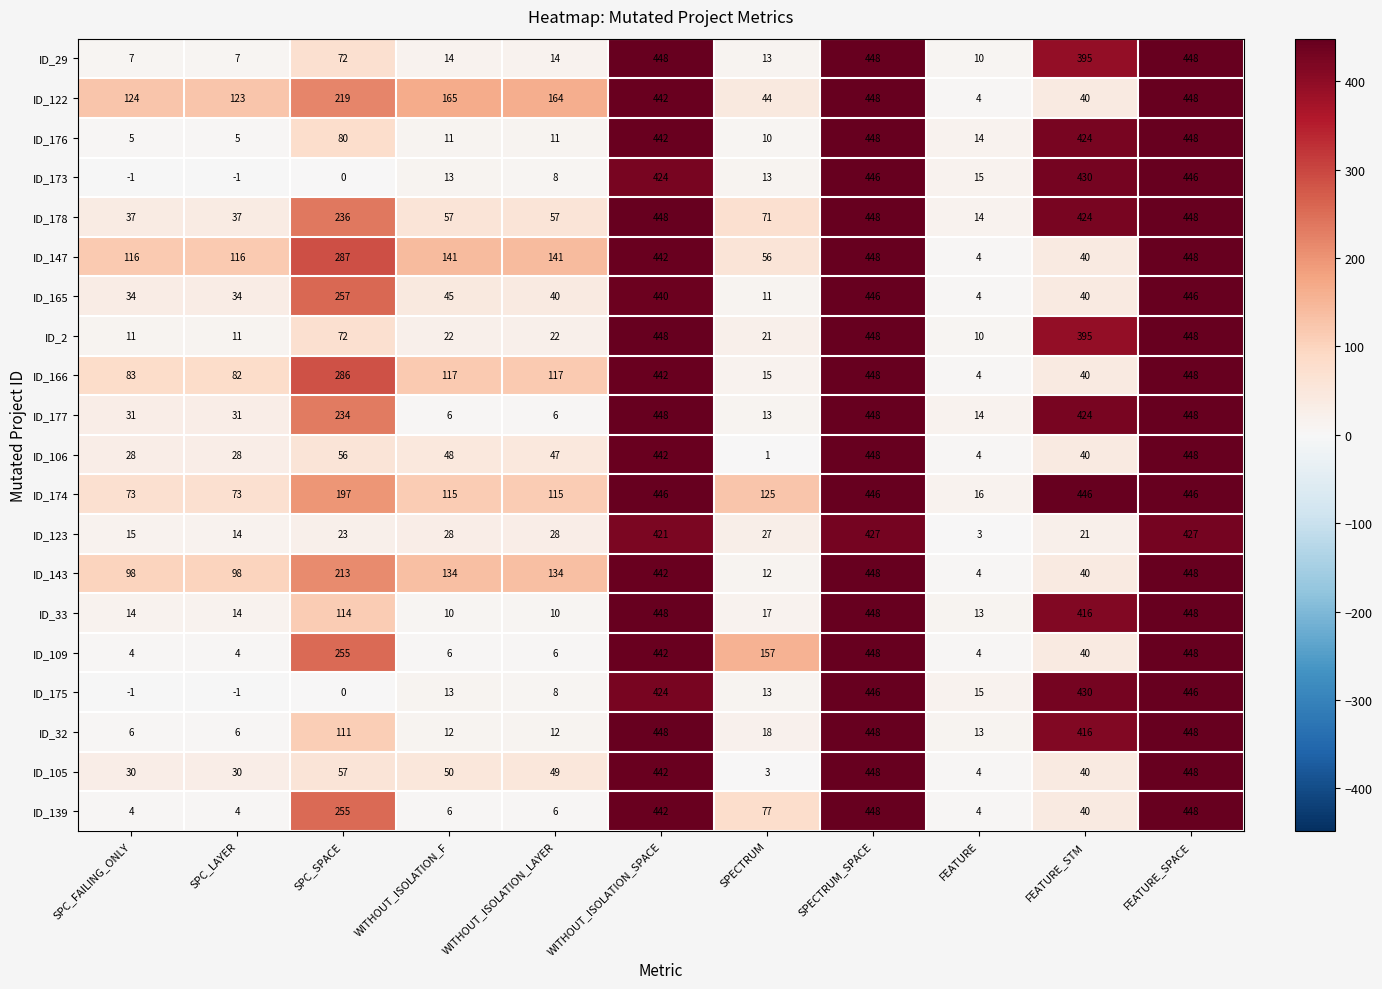

At how many categories does at least one series exceed 263?

5